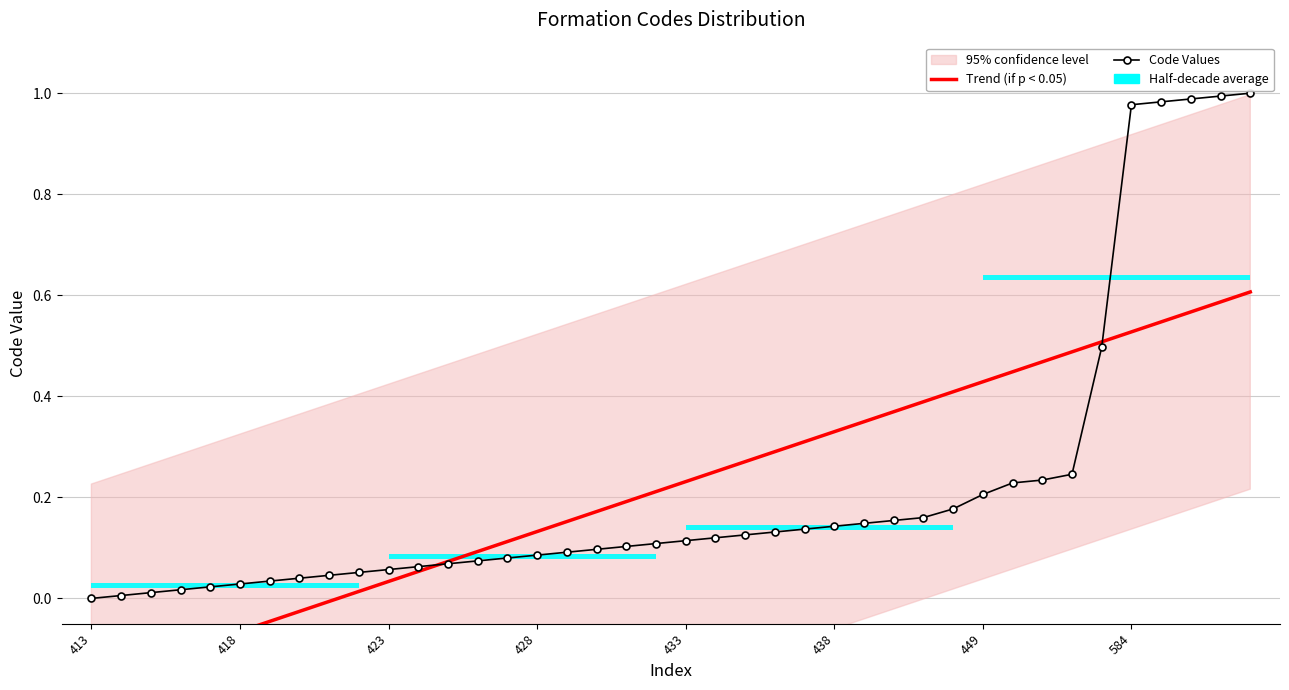

At how many categories does at least one series exceed 0?

39